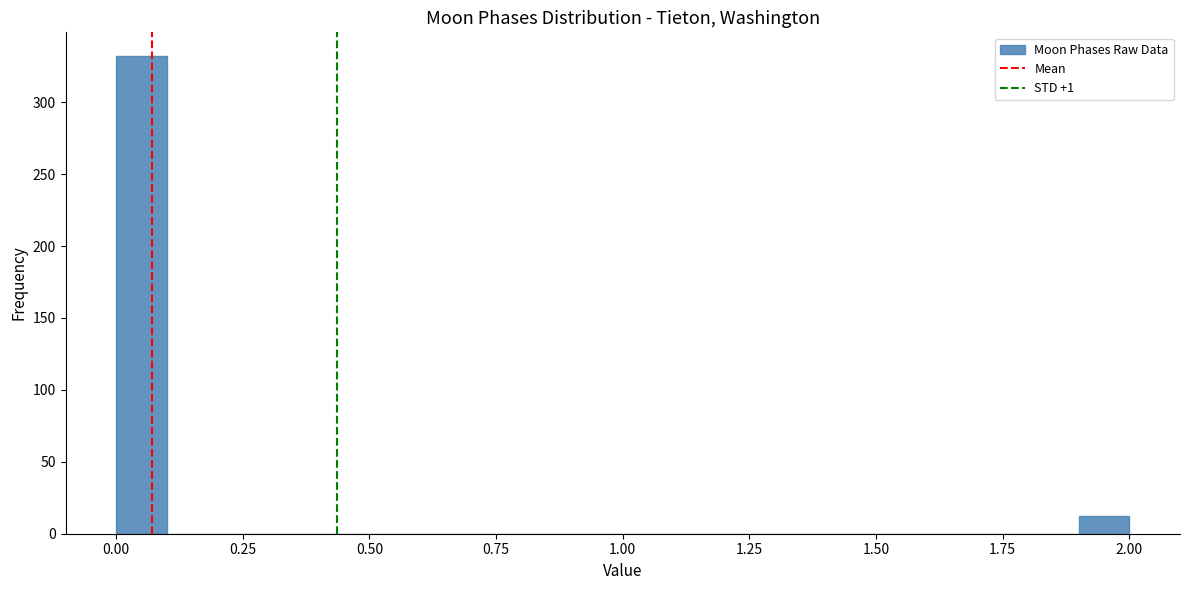

Read against the x-axis, roughly where is the centre of the tallest bar?

0.05